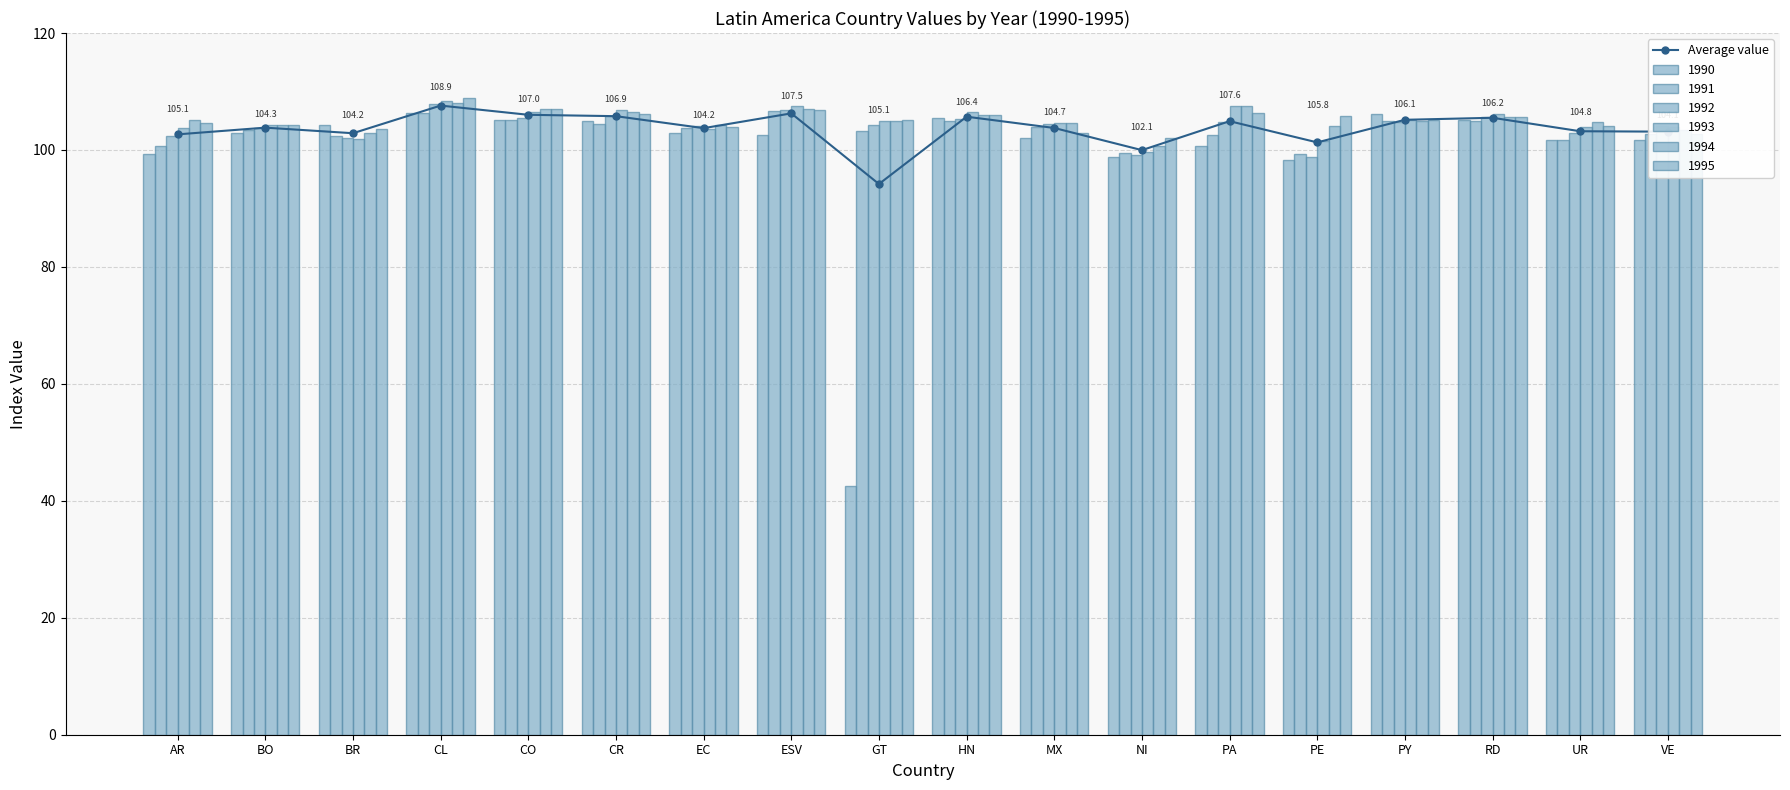

What is the approximate value at NI?

100.0